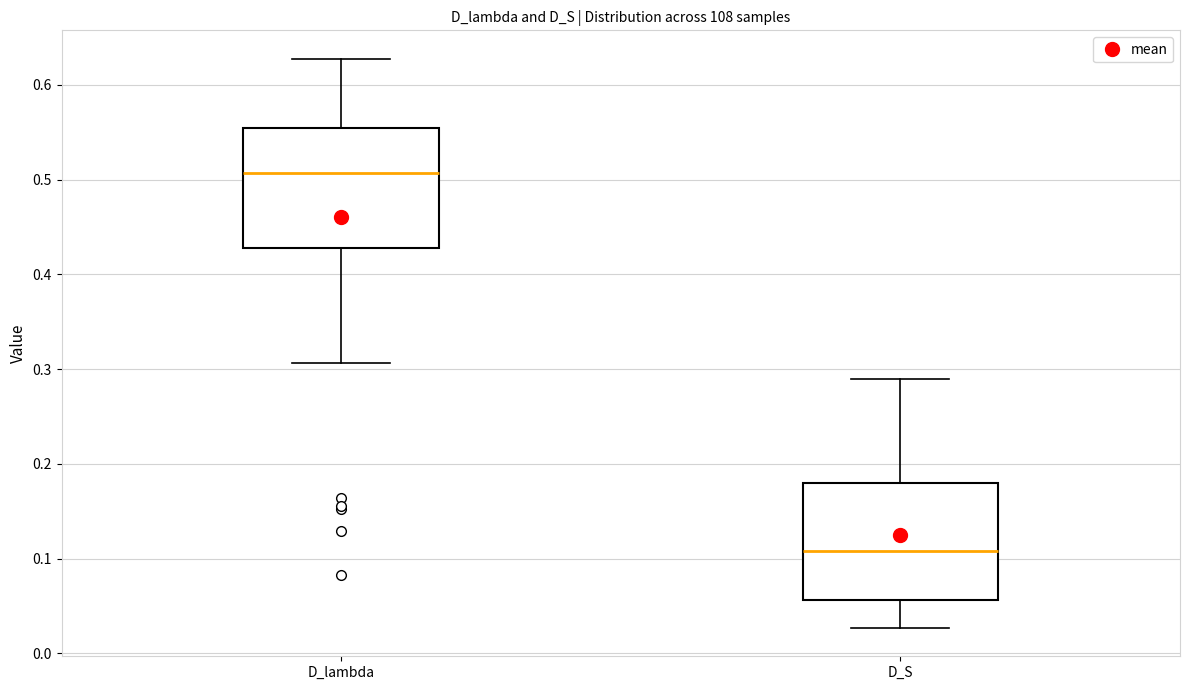

Reading left to right, read every box against the y-axis: the position of its median line, the range the box covers, and the ends of its whiskers. The values are not printed on the chart, so give them approximately, as read against the axis.

D_lambda: median 0.51, box 0.43 to 0.55, whiskers 0.31 to 0.63
D_S: median 0.11, box 0.06 to 0.18, whiskers 0.03 to 0.29